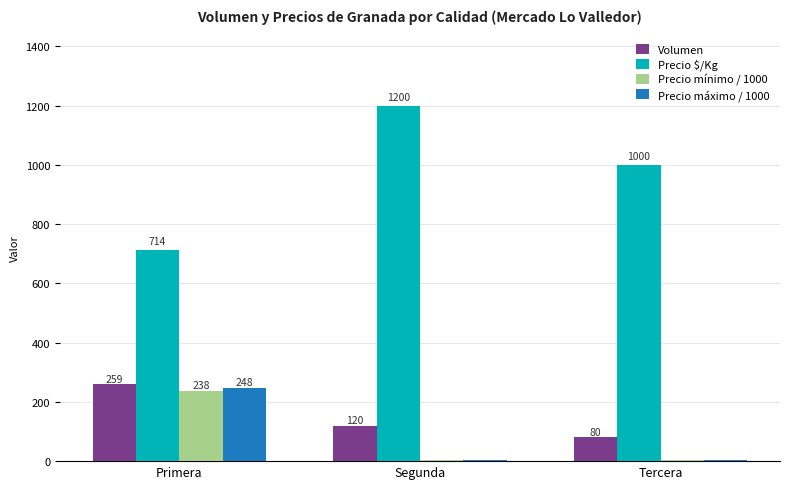

What is the approximate value of Volumen at Primera?

259